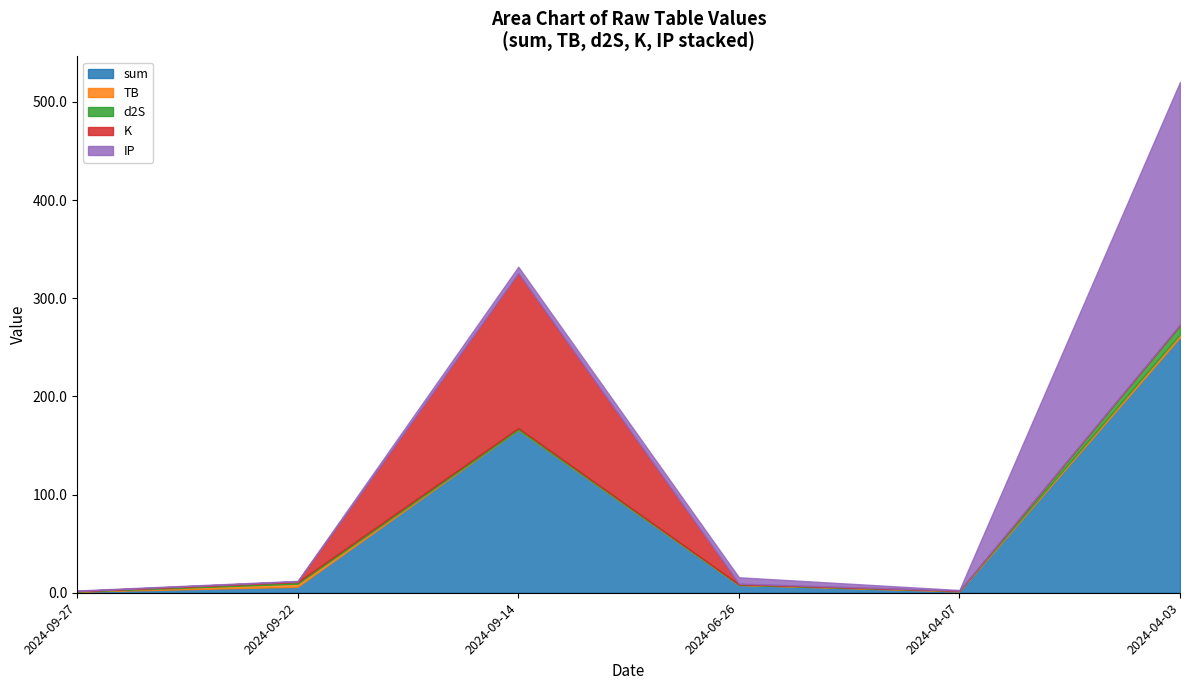

Reading right to left, list all the values displayed in this chart.

sum: 2024-04-03=260.1	2024-04-07=1.4	2024-06-26=7.9	2024-09-14=166.0	2024-09-22=6.0	2024-09-27=1.1
TB: 2024-04-03=3.2	2024-04-07=0.7	2024-06-26=0.3	2024-09-14=0.1	2024-09-22=3.2	2024-09-27=0.2
d2S: 2024-04-03=9.2	2024-04-07=0.0	2024-06-26=0.3	2024-09-14=1.7	2024-09-22=1.7	2024-09-27=0.3
K: 2024-04-03=0.7	2024-04-07=0.2	2024-06-26=0.7	2024-09-14=157.8	2024-09-22=0.7	2024-09-27=0.2
IP: 2024-04-03=247.0	2024-04-07=0.5	2024-06-26=6.5	2024-09-14=6.5	2024-09-22=0.5	2024-09-27=0.5